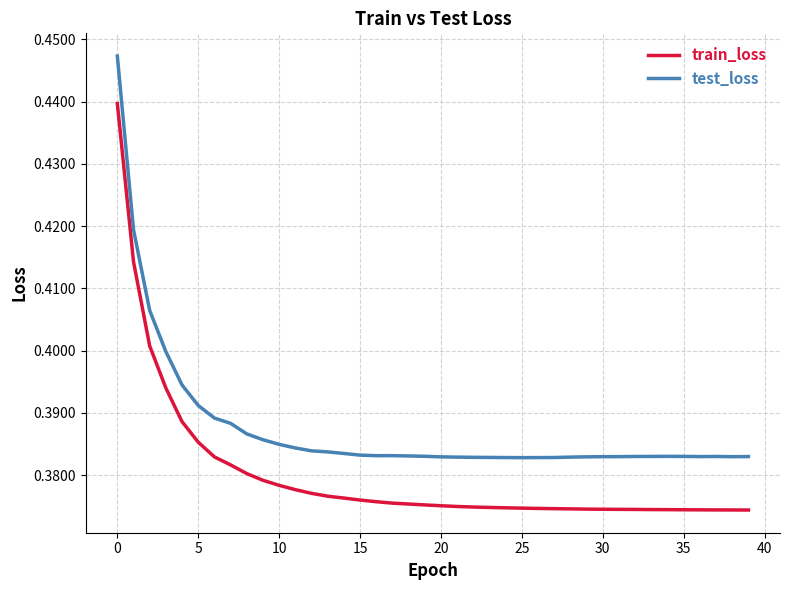

At how many categories does at least one series exceed 0?

40